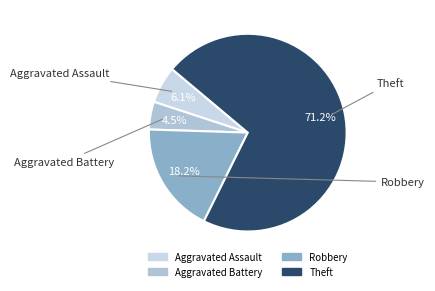

How many segments does this pie chart have?

4